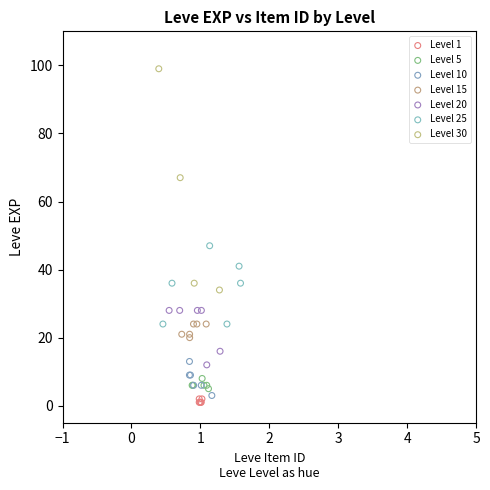

Which series contains the highest Y value?

Level 30